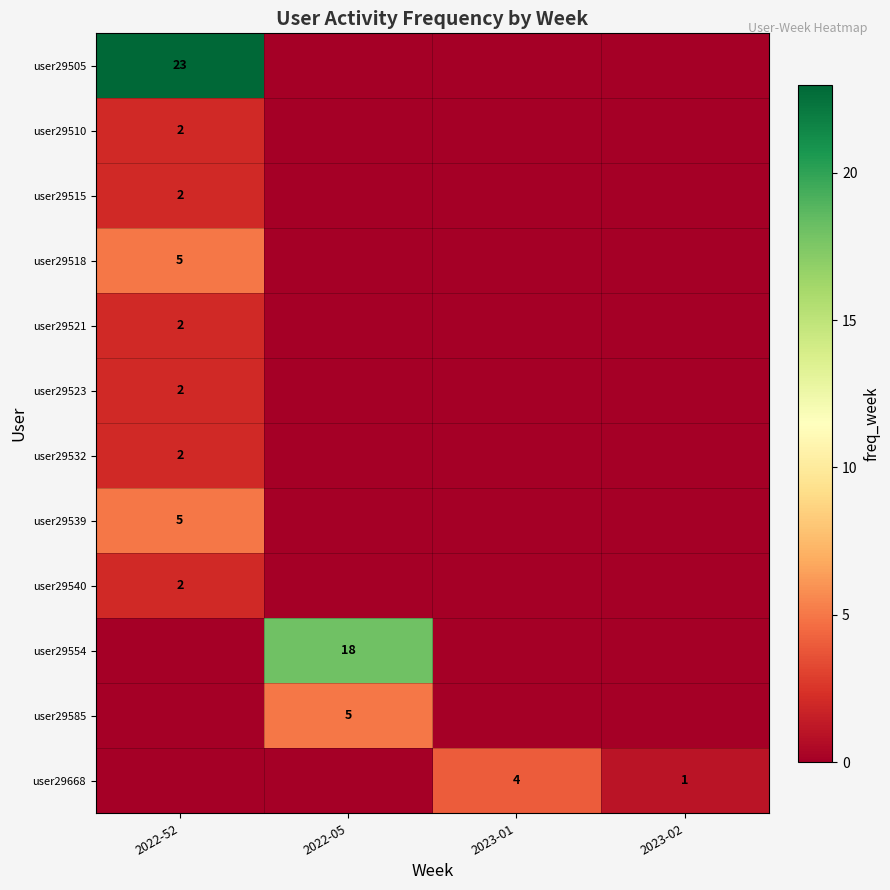

What is the spread (max minus min) of values at 2022-52?

23